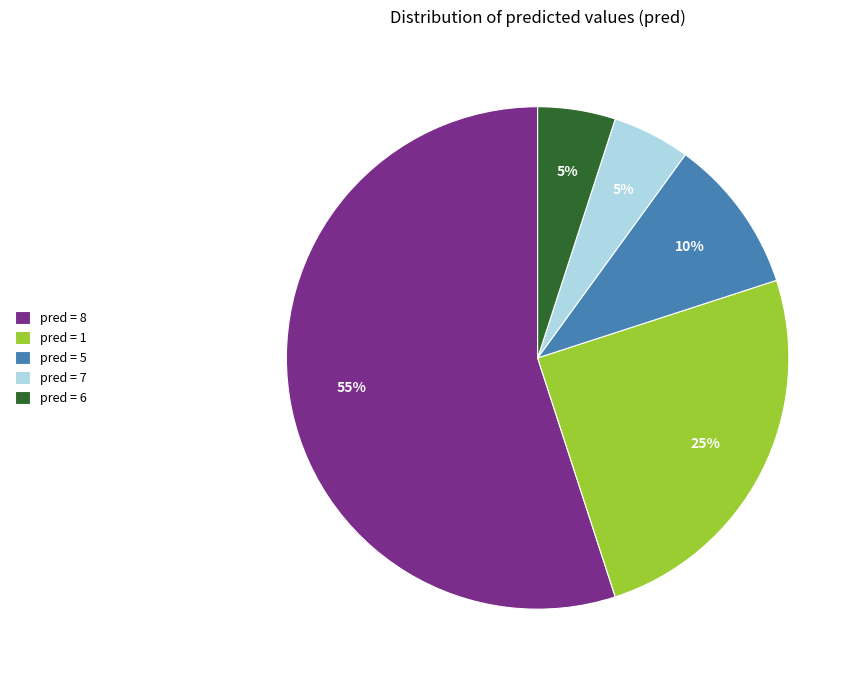

Is pred = 8 the majority of the pie?

Yes